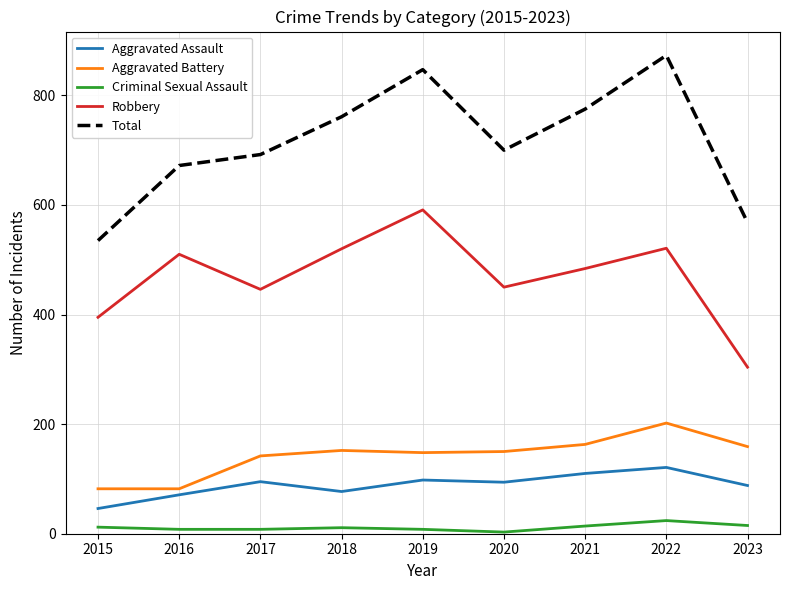

What is the difference between the second highest and second lowest values in the Criminal Sexual Assault series?

7